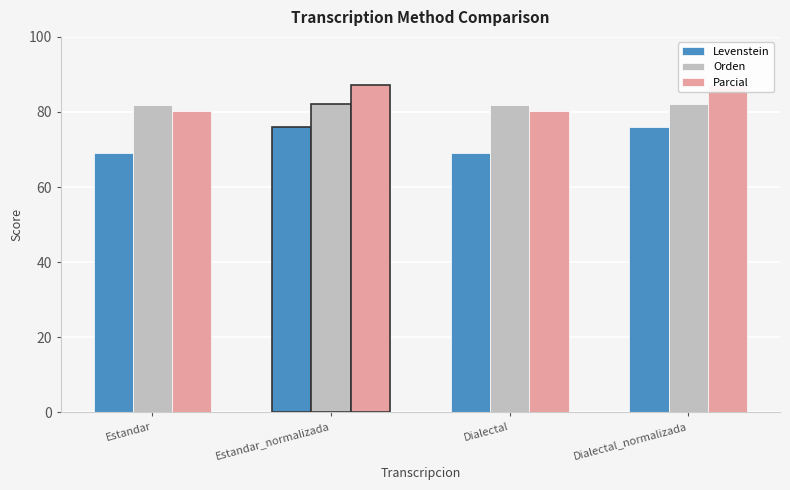

What position from the right is Dialectal_normalizada?

1